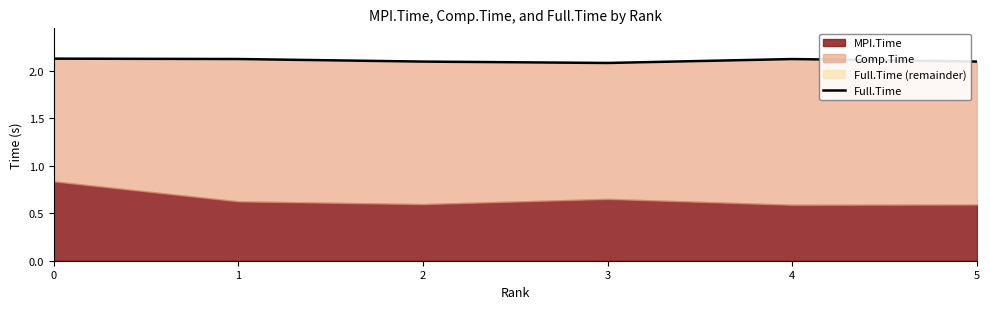

Reading left to right, what are all the values shown in this chart?

2.1	2.1	2.1	2.1	2.1	2.1